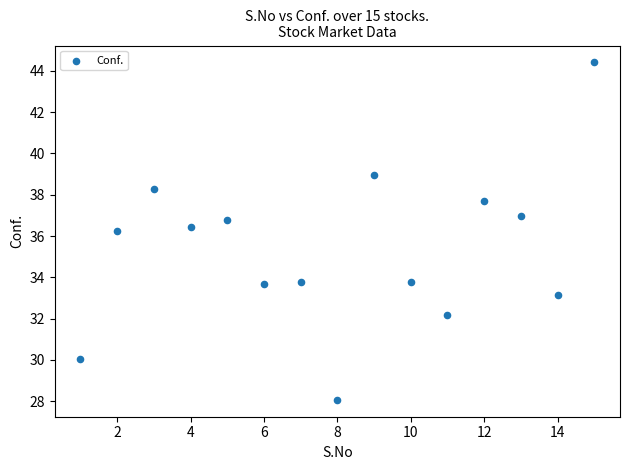

What is the range of Y values (max minus min)?

16.3